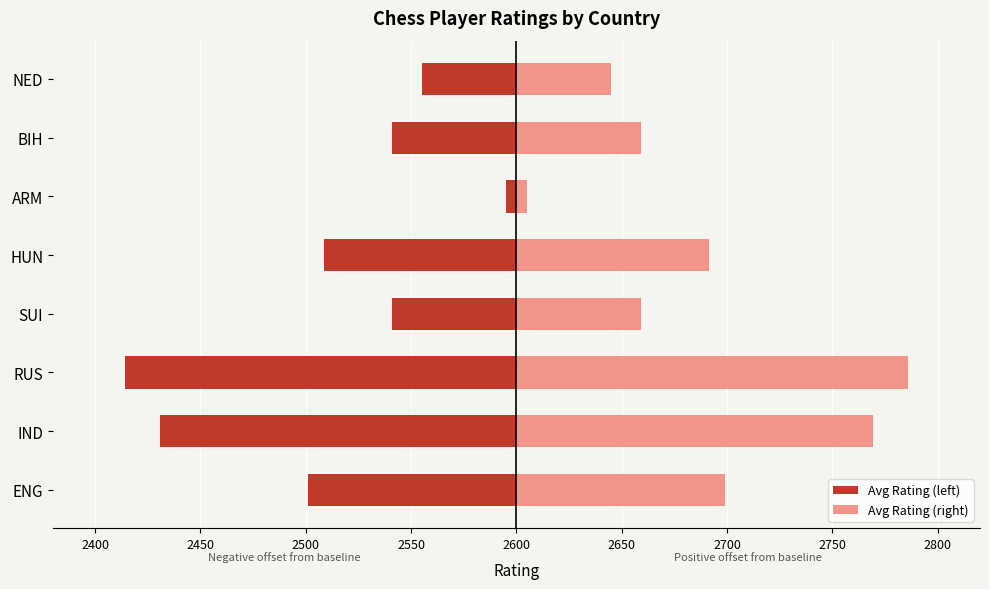

List the series in order of their peak value, highest first.

Avg Rating (right), Avg Rating (left)